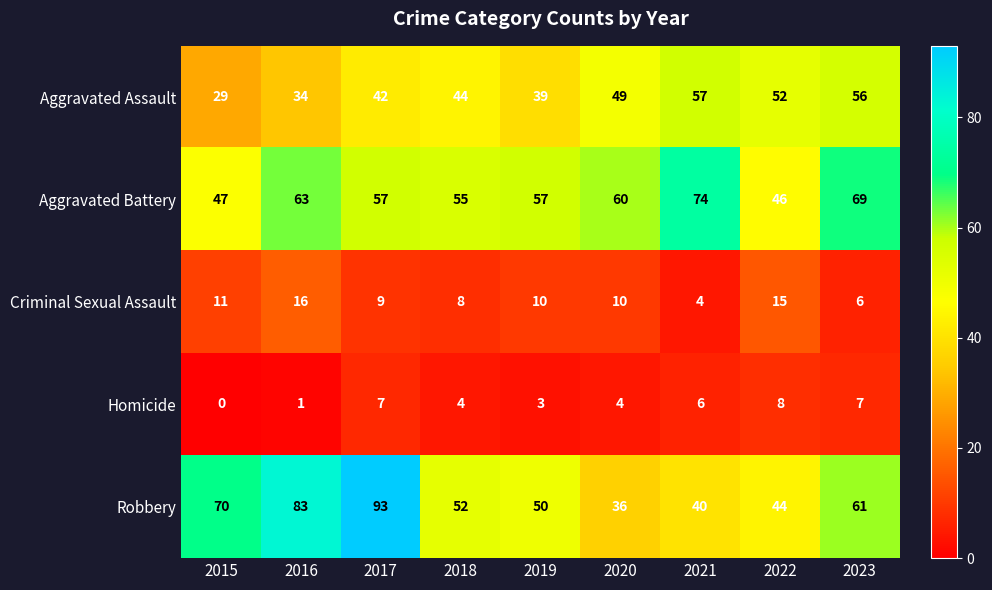

True or false: Criminal Sexual Assault has a value of 5 at 2018.

False